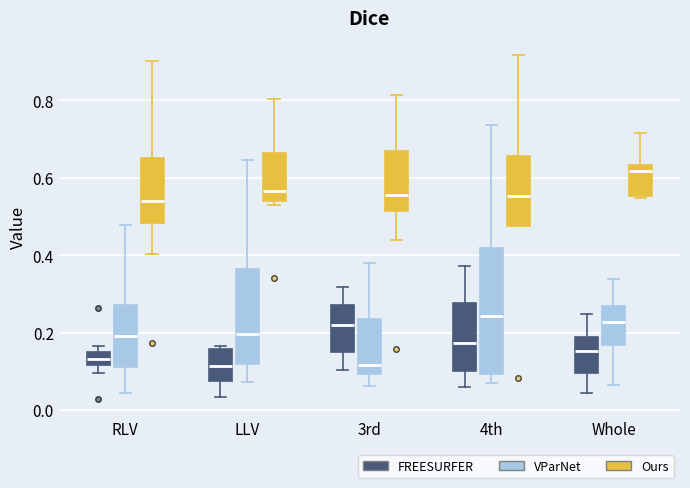

Which box is the tallest, from its lower edge to its upper edge?

4th (VParNet)